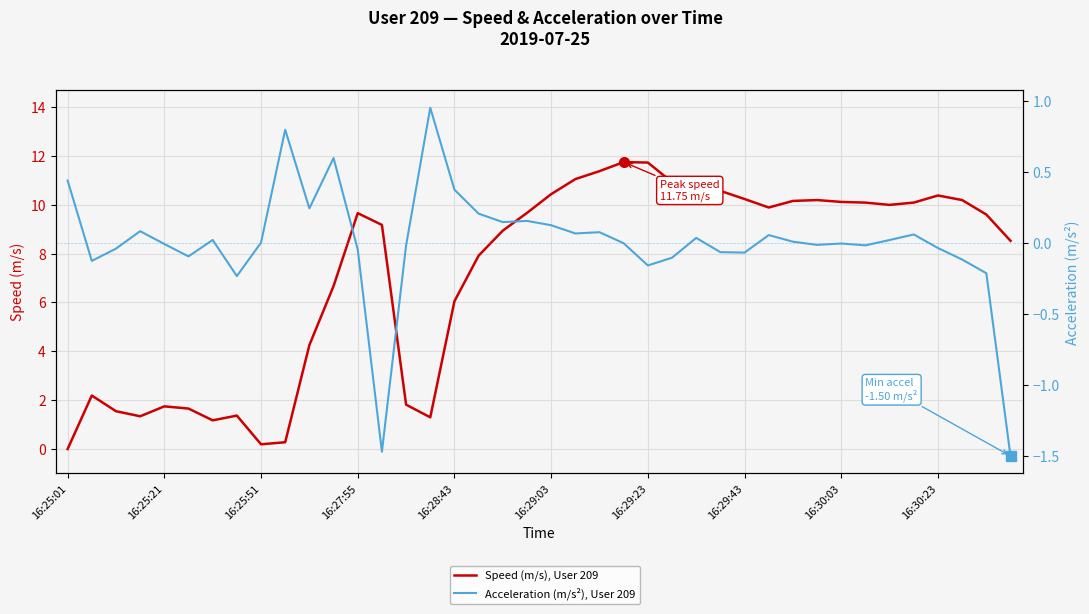

Which series has the largest range (max minus min)?

Speed (m/s), User 209